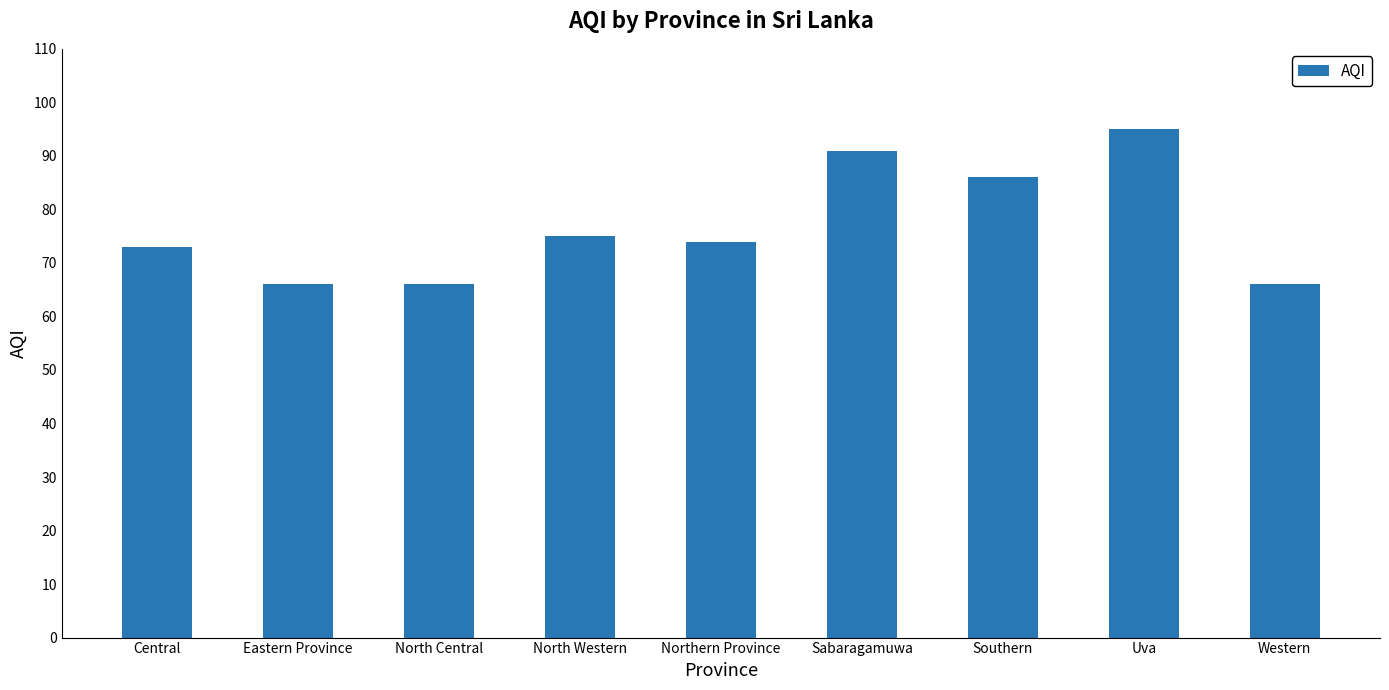

What is the change in value from North Western to Western?

-9